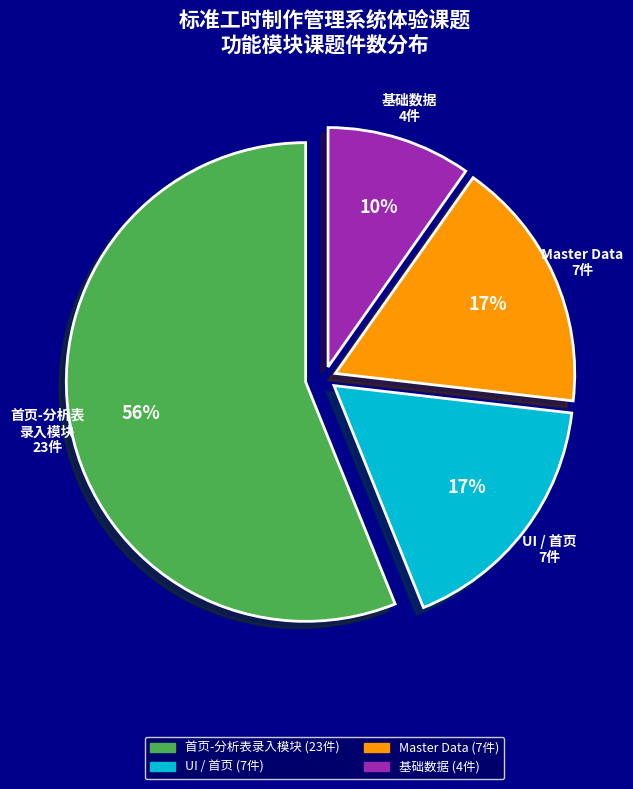

Does any single category account for the majority?

Yes